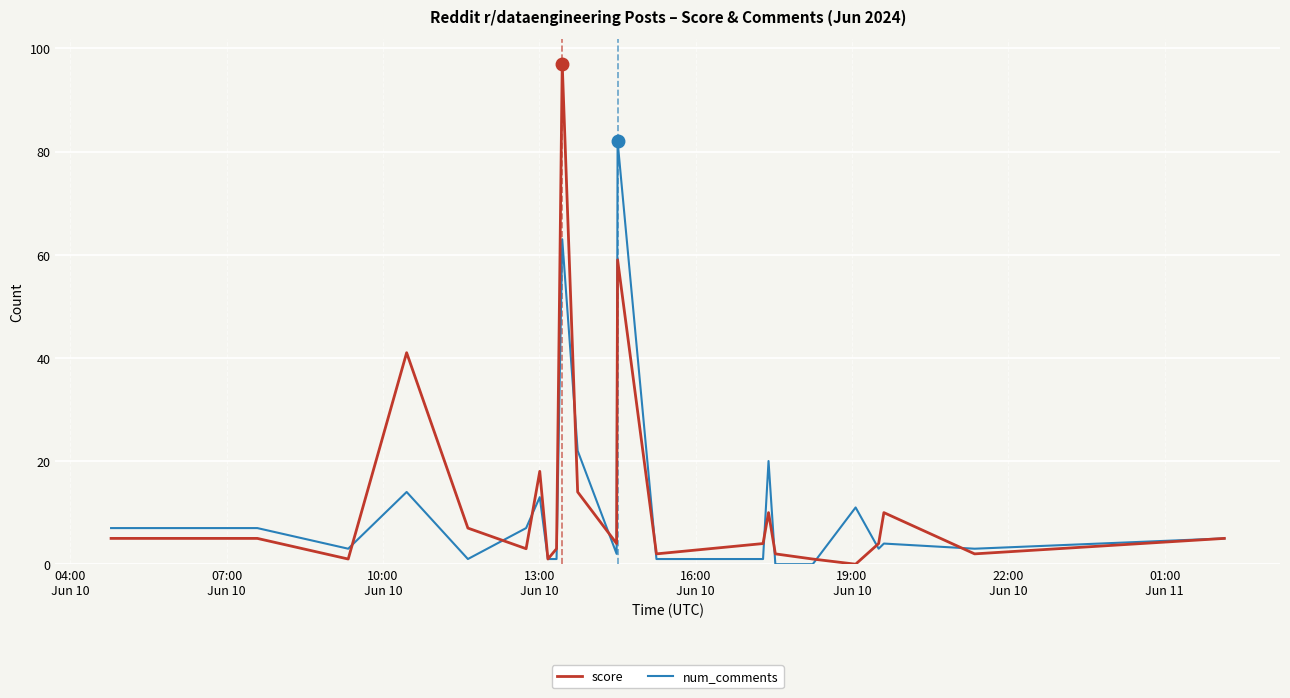

Rank the series by their average value, from highest to lowest.

score, num_comments